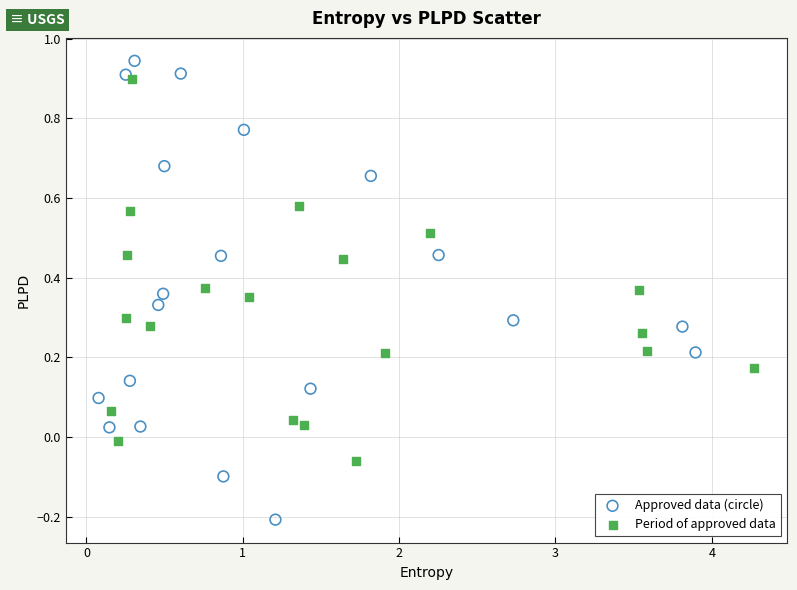

Which series contains the lowest Y value?

Approved data (circle)